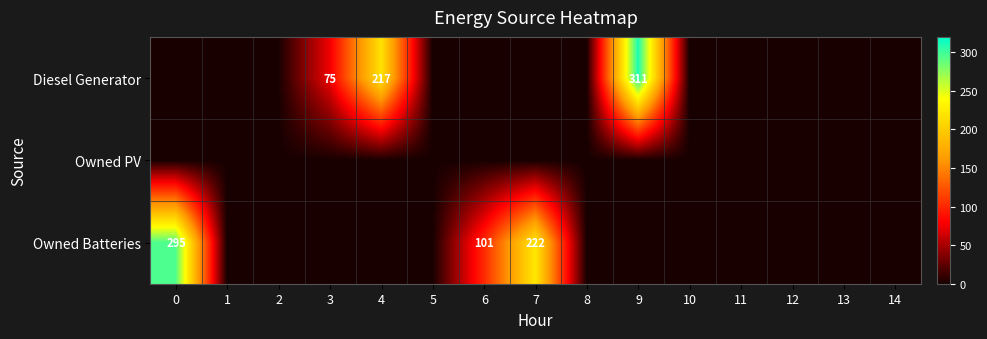

At which label is Owned Batteries closest to 147?

6